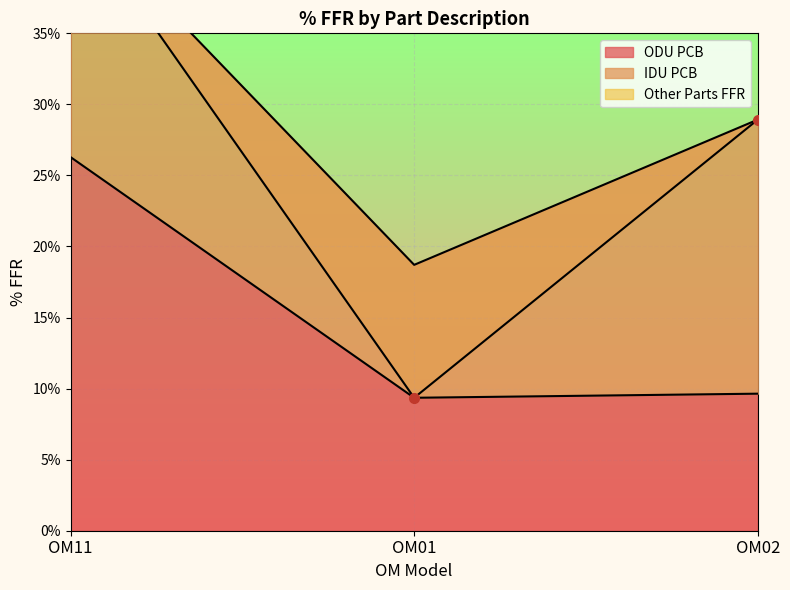

True or false: the data shows 0.2 at OM02.

False